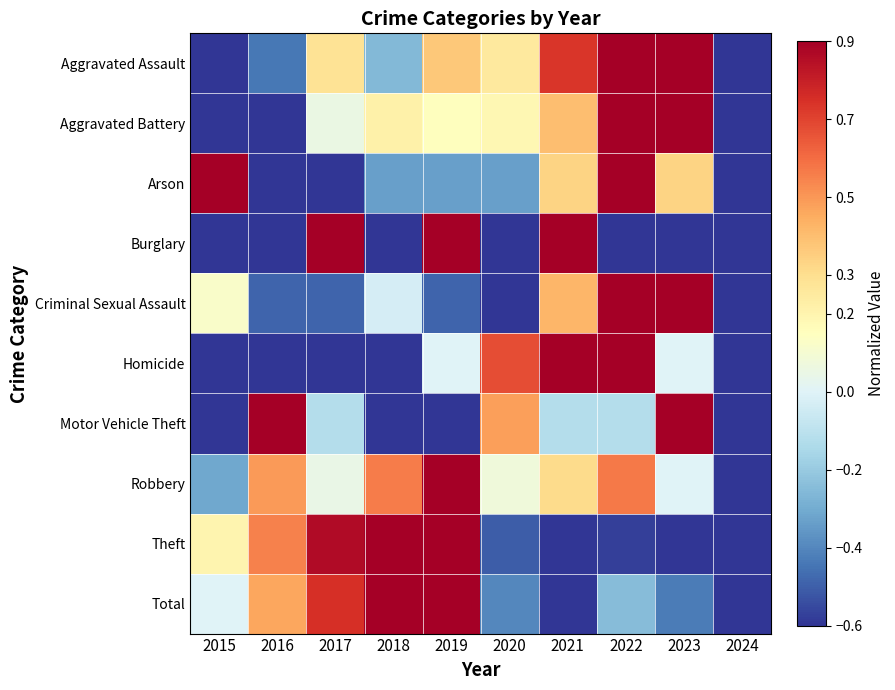

Rank the series at 2021 from highest to lowest value.

Homicide, Burglary, Aggravated Assault, Criminal Sexual Assault, Aggravated Battery, Arson, Robbery, Motor Vehicle Theft, Total, Theft